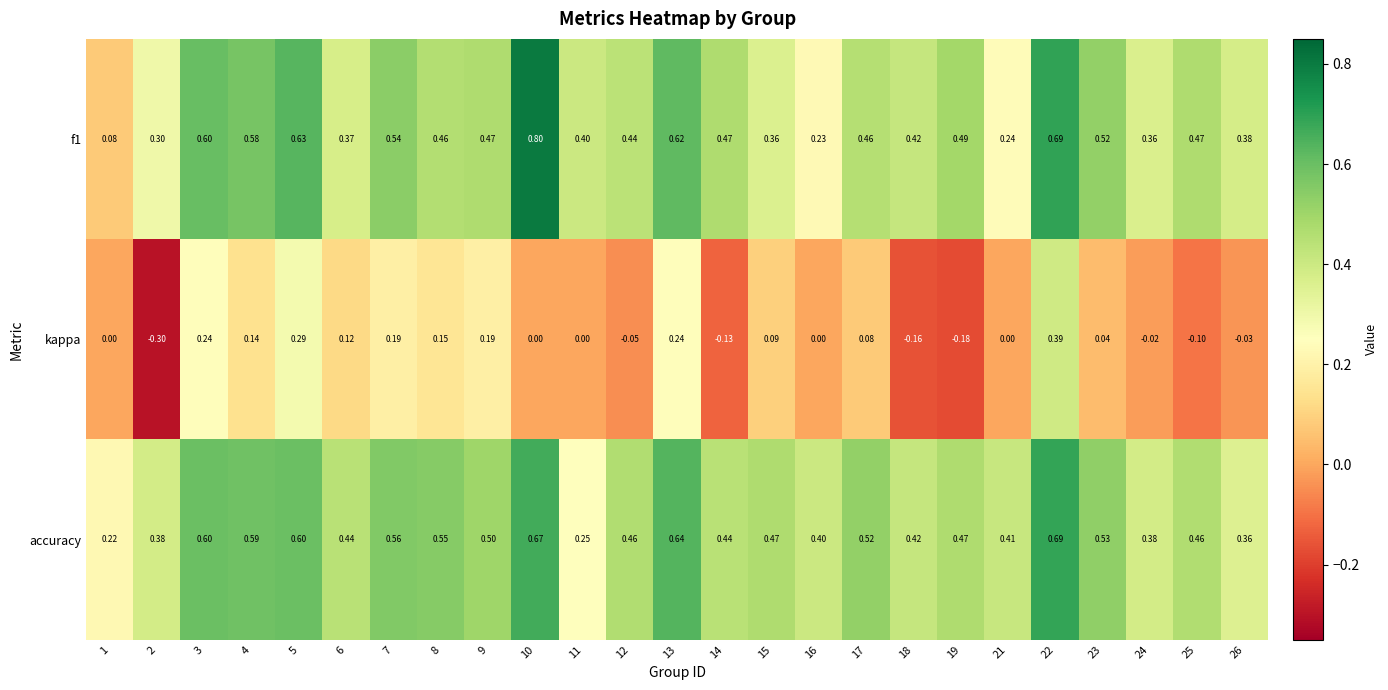

What is the spread (max minus min) of values at 18?

0.6